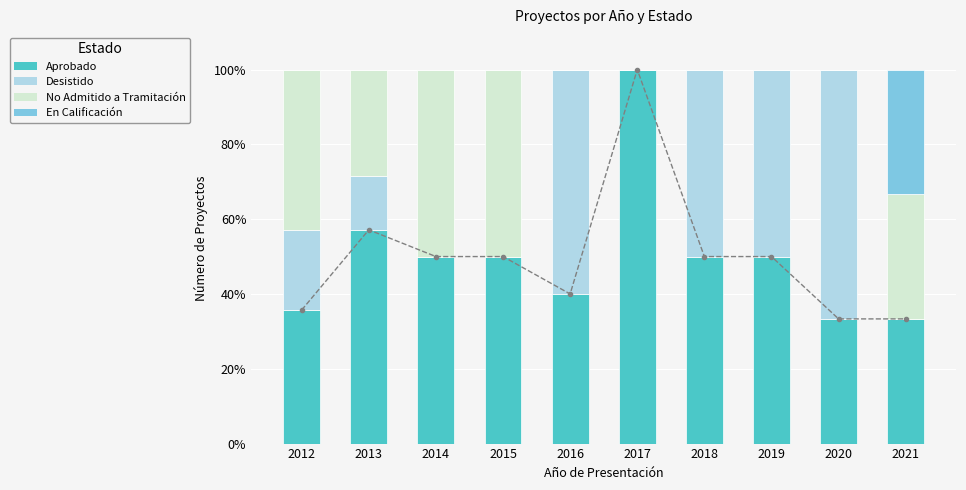

At how many categories does at least one series exceed 63?

2